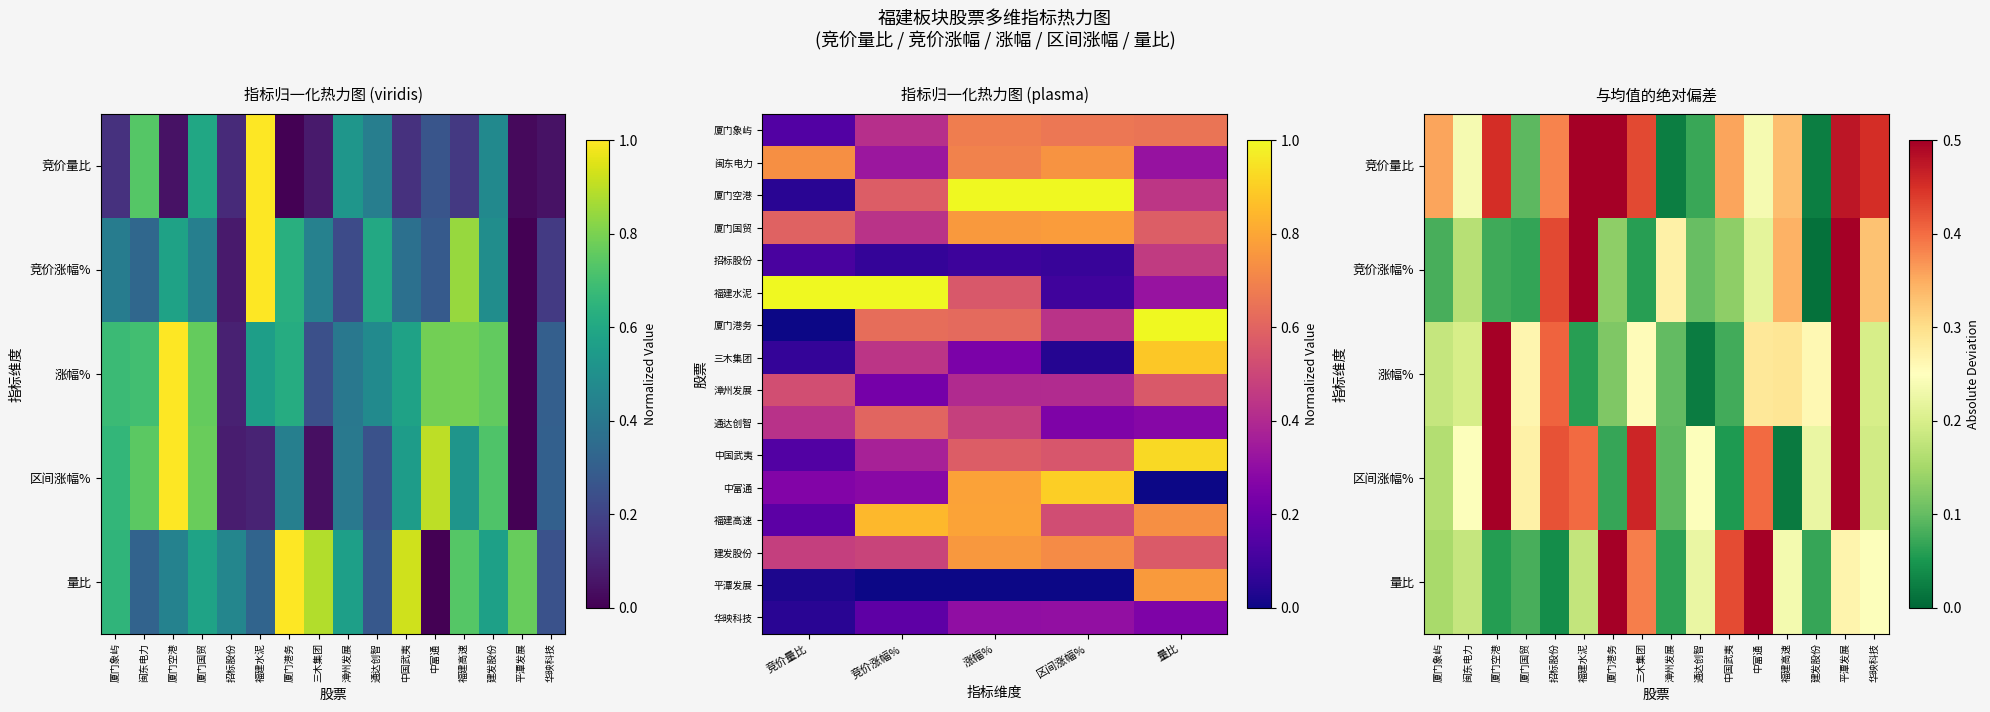

The 涨幅% series shows 1.1 at 中富通. True or false?

False